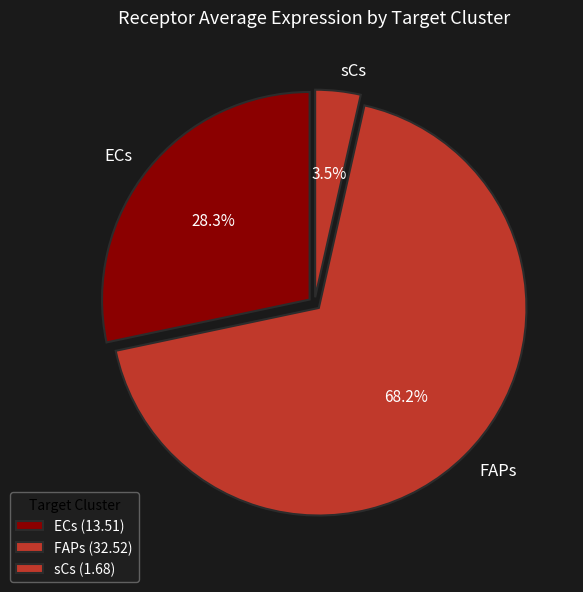

How many segments does this pie chart have?

3